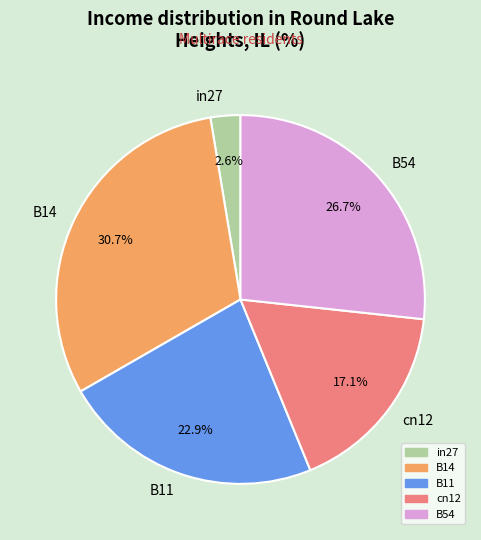

What is the smallest slice in the pie chart?

in27